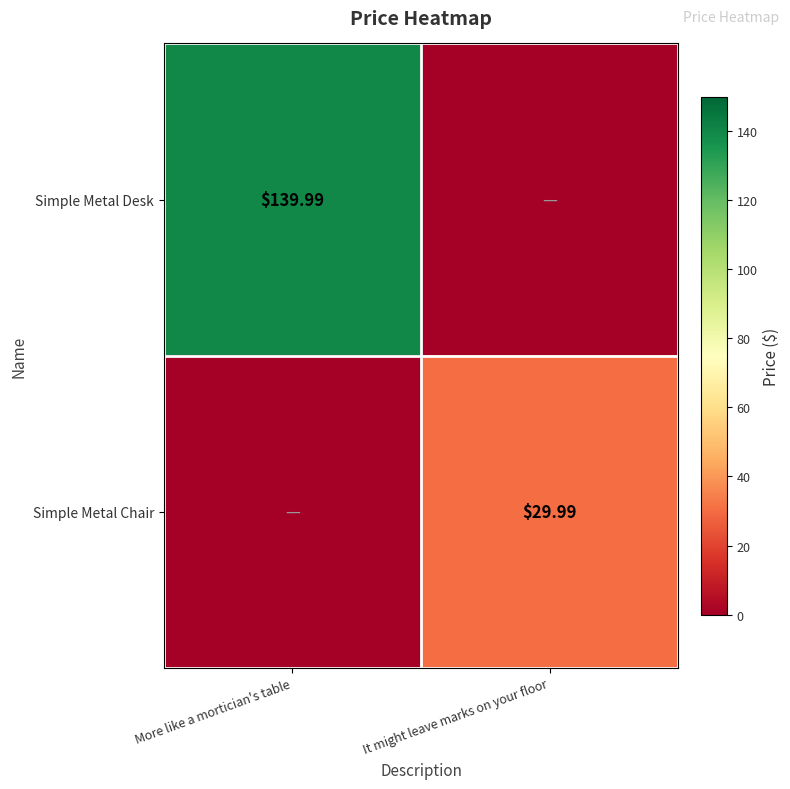

Where does the Simple Metal Desk series first go above 139?

More like a mortician's table